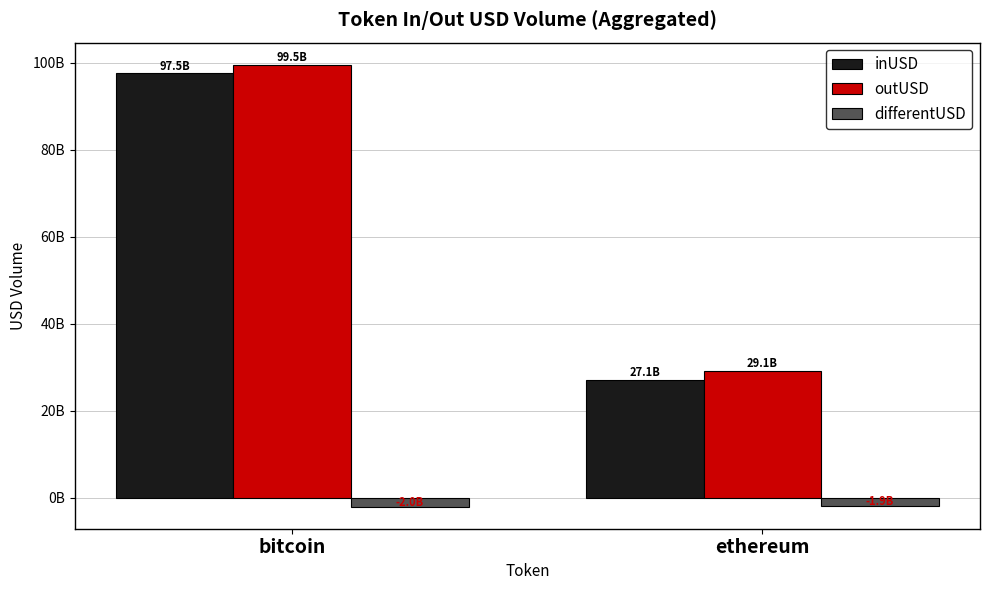

What is the minimum value shown in the chart?

-2007157863.5